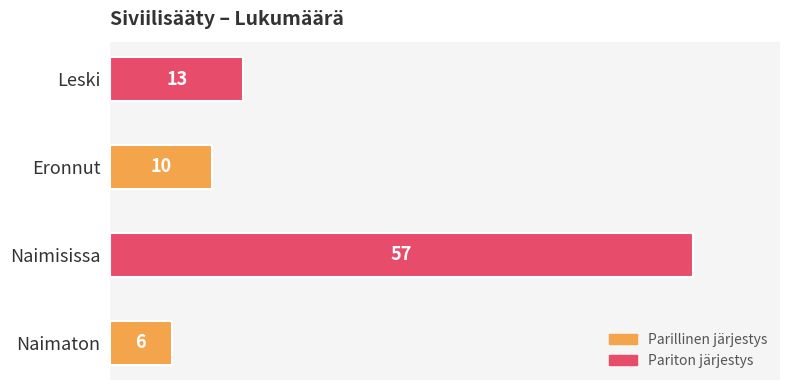

What is the average value?

22